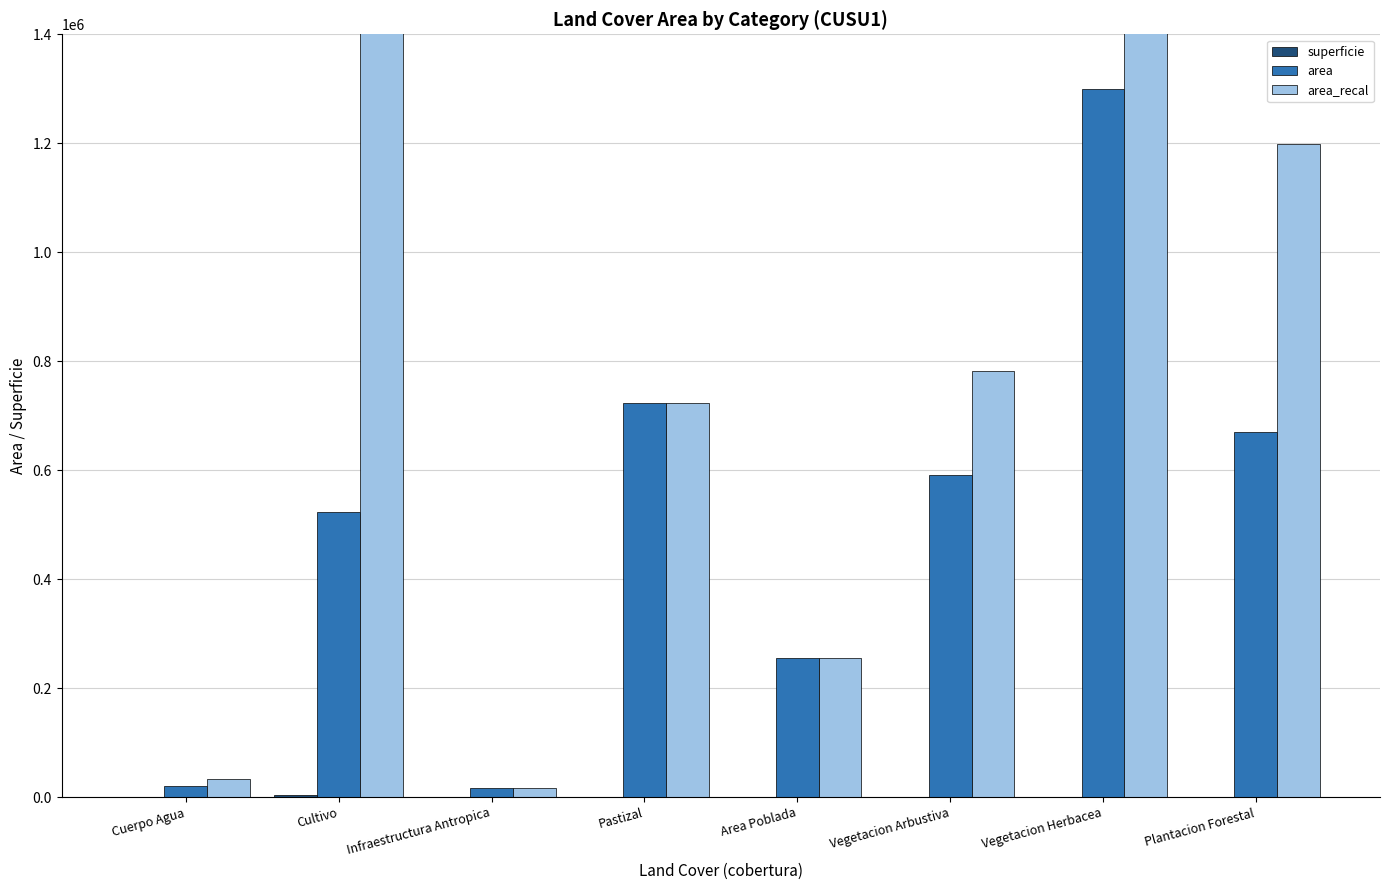

What is the smallest value displayed?

1.5